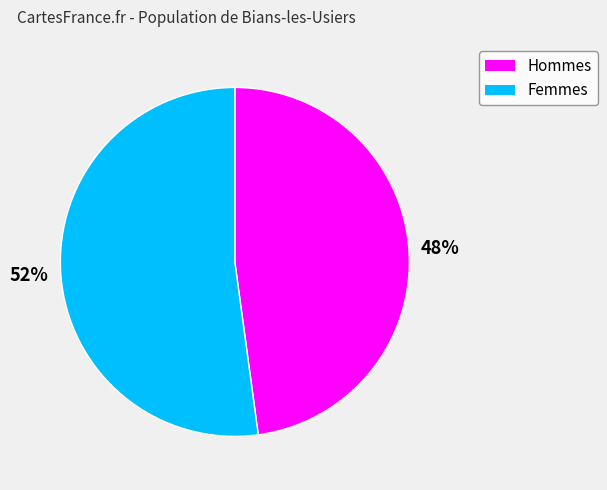

How many segments does this pie chart have?

2